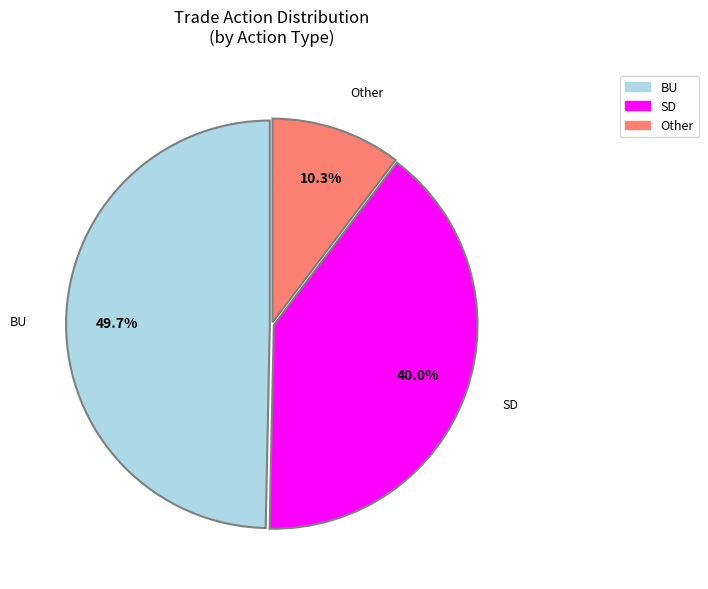

Which category has the biggest portion of the pie?

BU